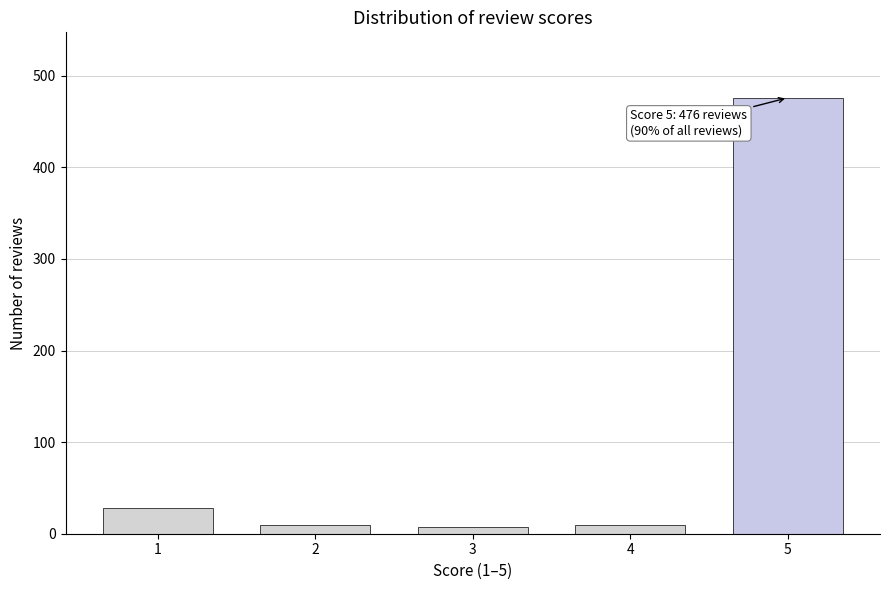

What is the difference between the maximum and minimum values?

469